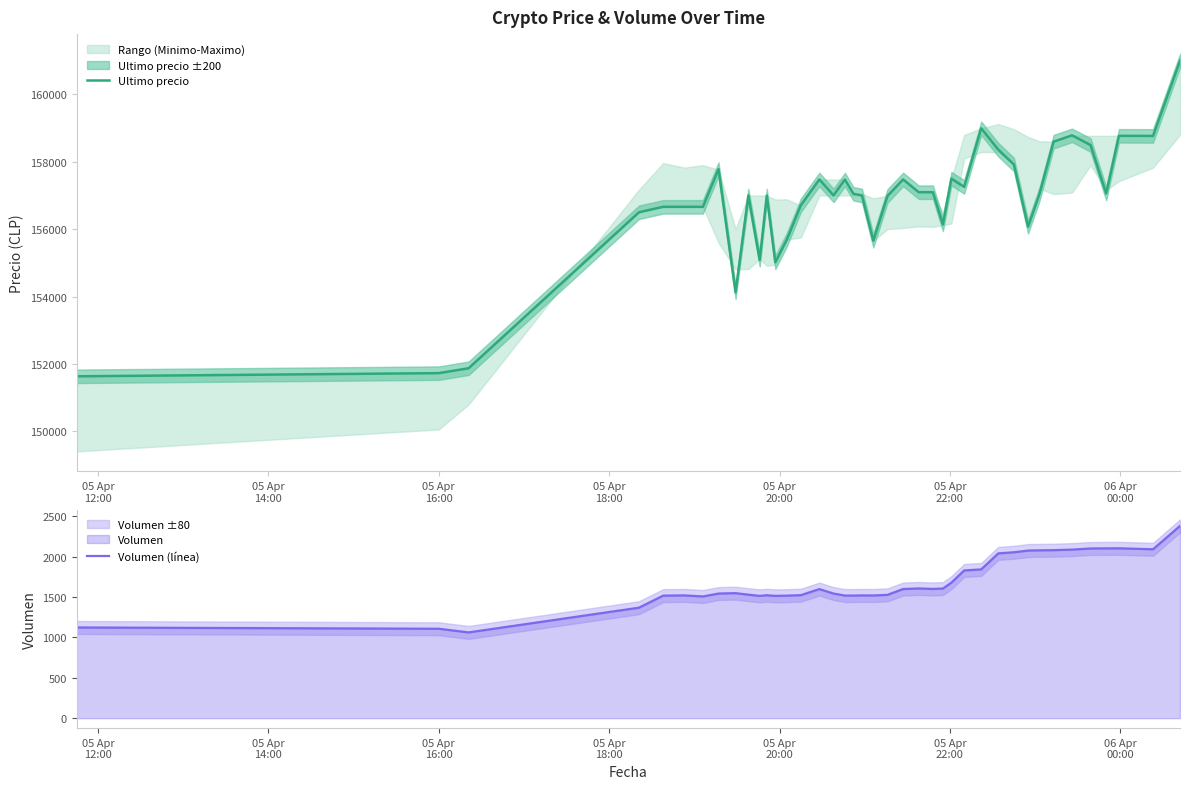

How many data points in Ultimo precio are above 157036?

19